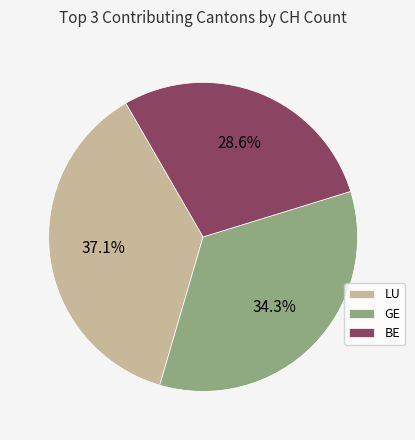

What is the largest slice in the pie chart?

LU